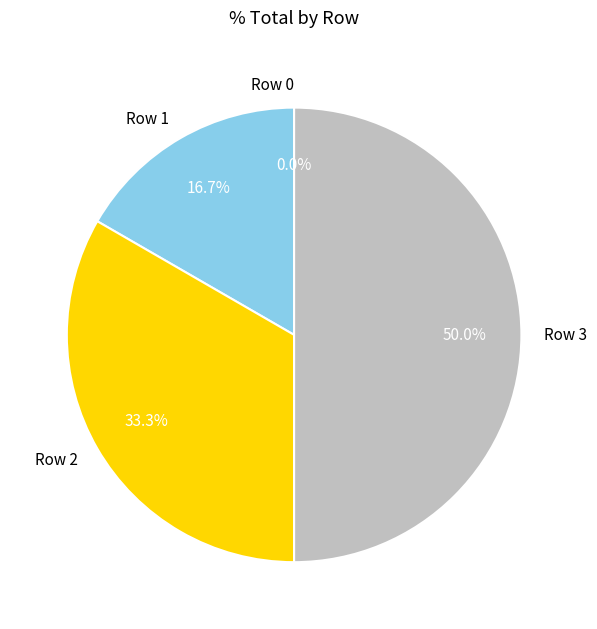

Which category has the smallest portion of the pie?

Row 0